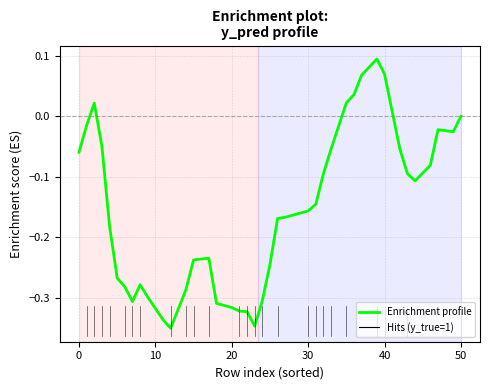

What is the difference between the maximum and minimum values?

0.4